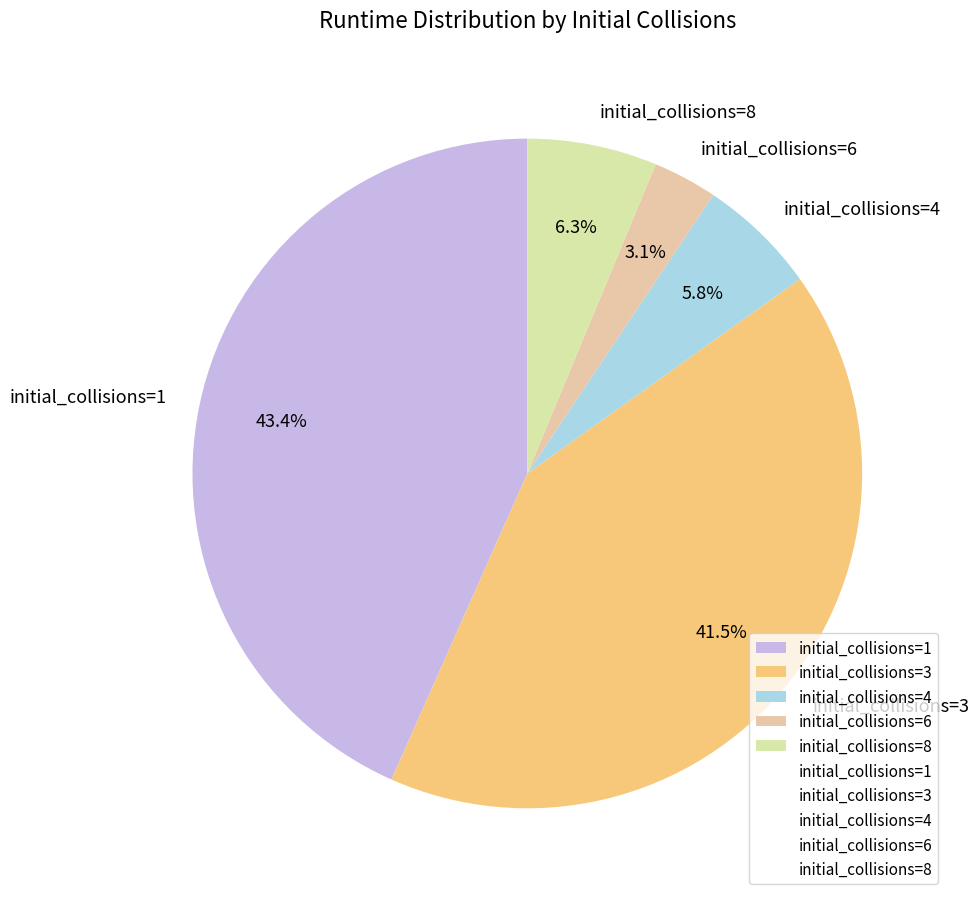

Does any single category account for the majority?

No